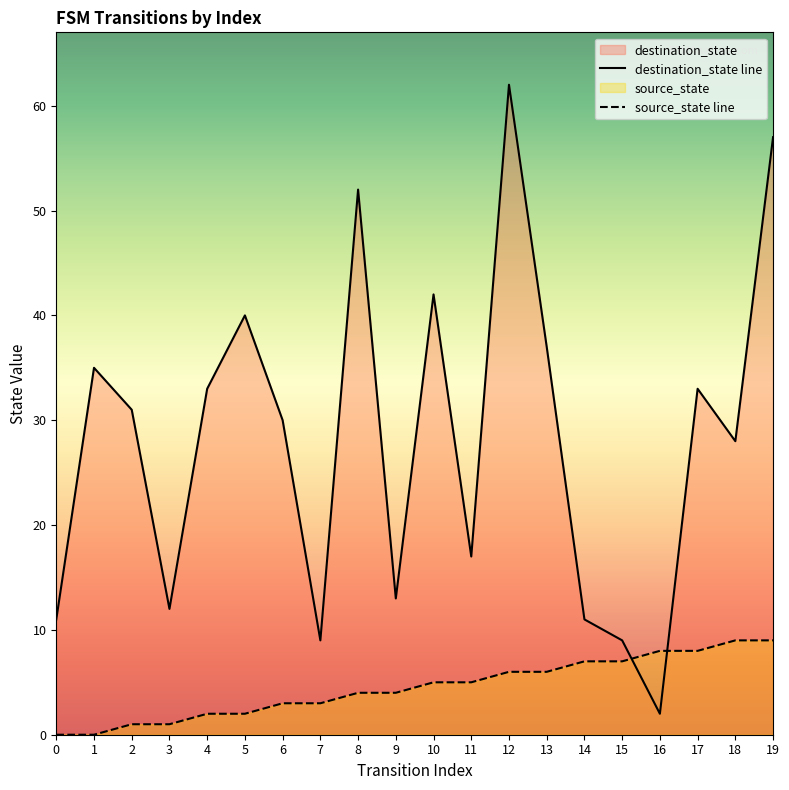

At which category does destination_state line reach its first local valley?

3